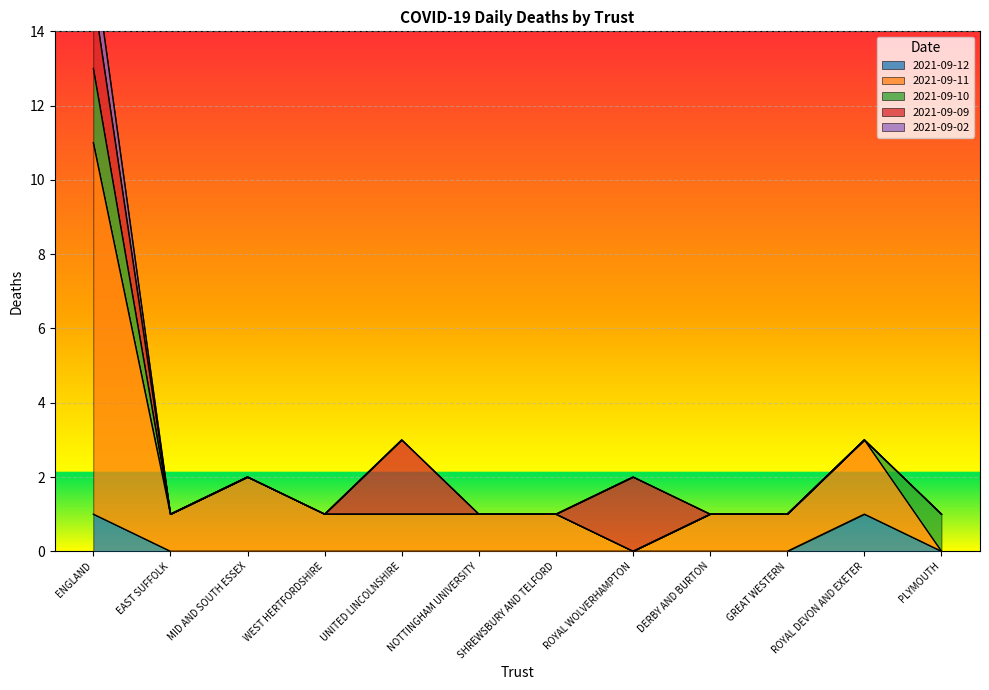

At which label does 2021-09-12 reach its peak?

ENGLAND